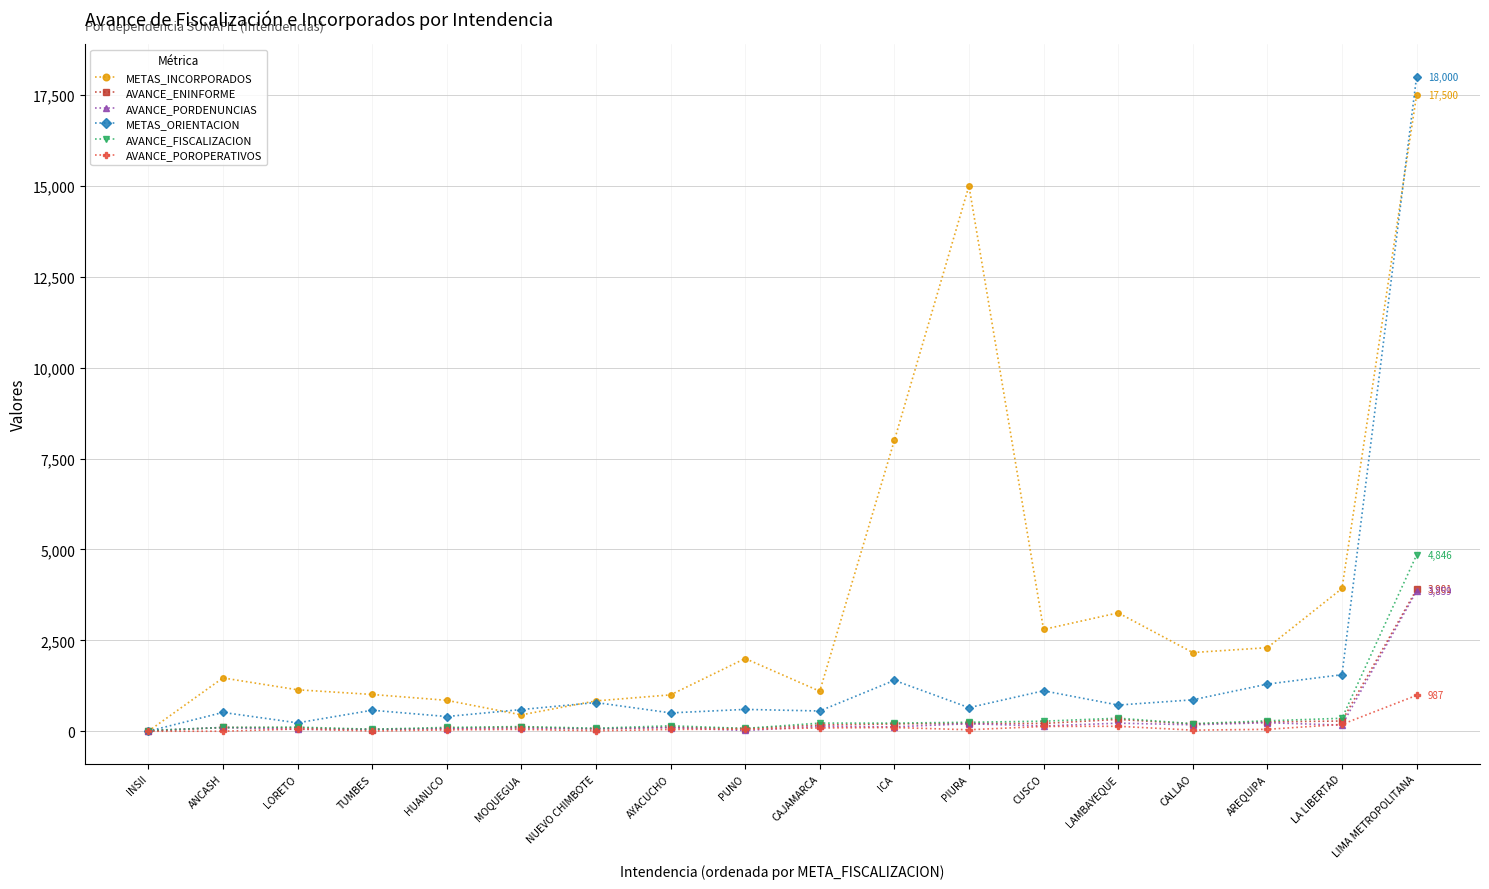

True or false: AVANCE_POROPERATIVOS has more than 0 interior local peaks.

True